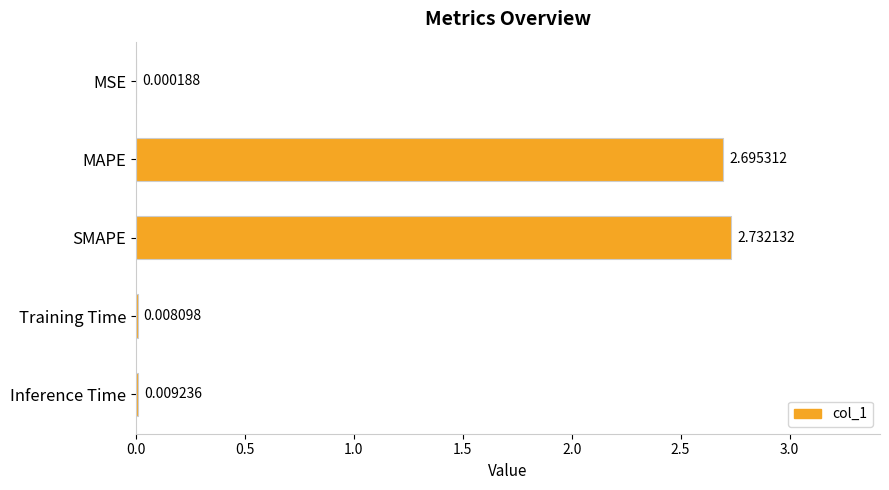

What is the sum of all values?

5.4